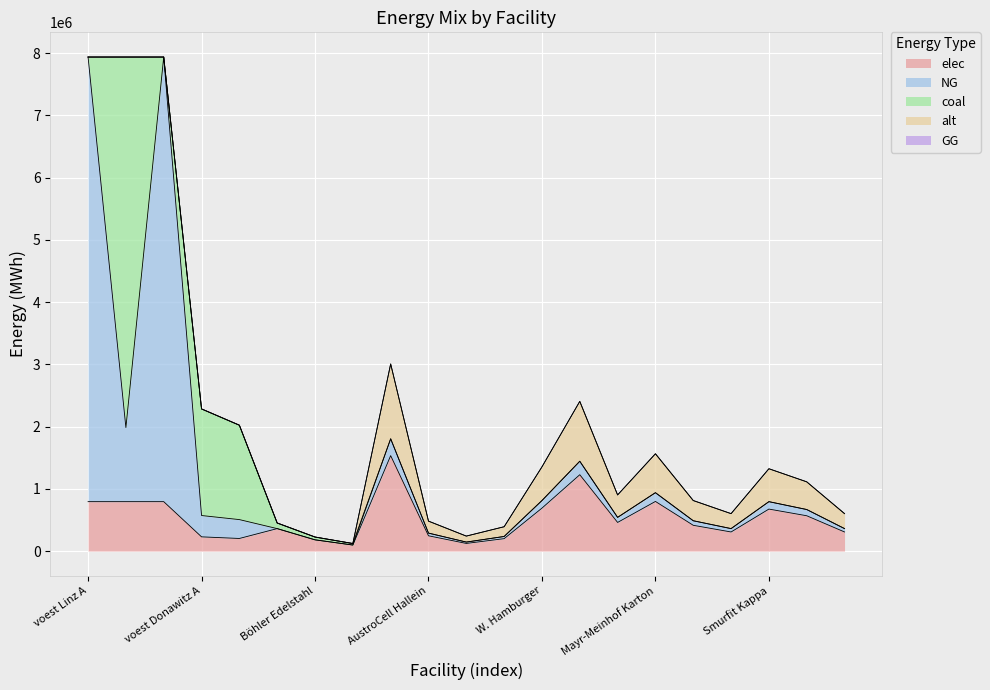

At which label does alt first exceed 192426?

Sappi Gratkorn